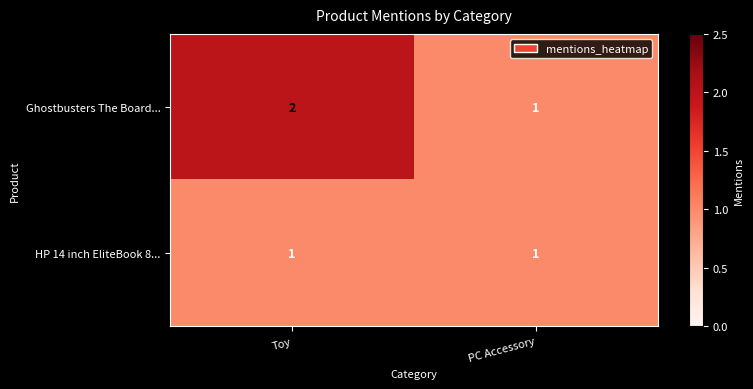

What is the total value across all series at Toy?

3